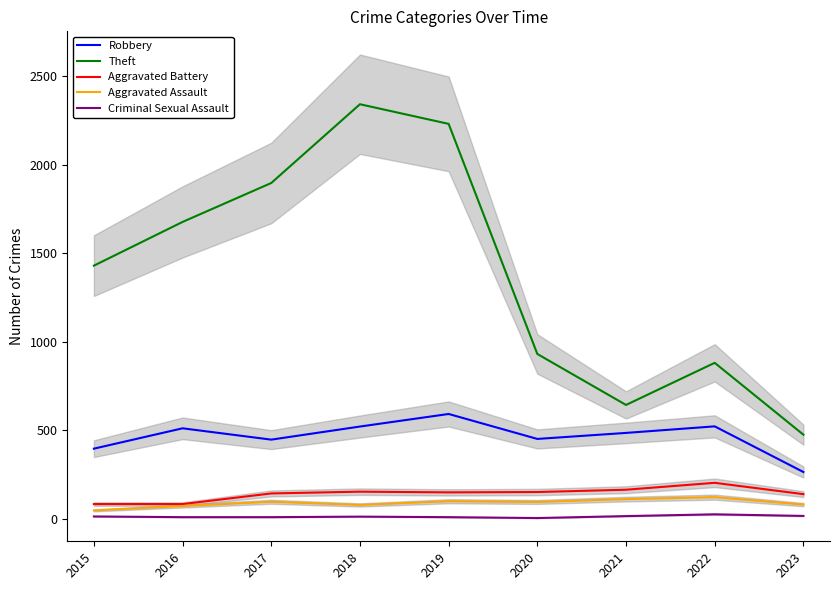

What are all the series names shown in the legend?

Robbery, Theft, Aggravated Battery, Aggravated Assault, Criminal Sexual Assault